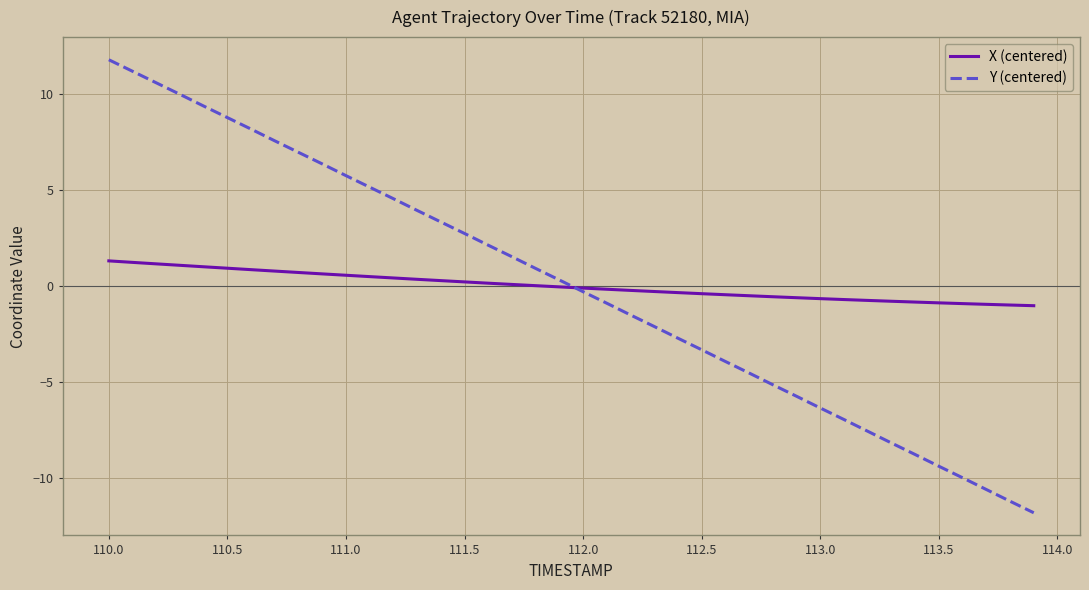

What is the maximum value for X (centered)?

1.3